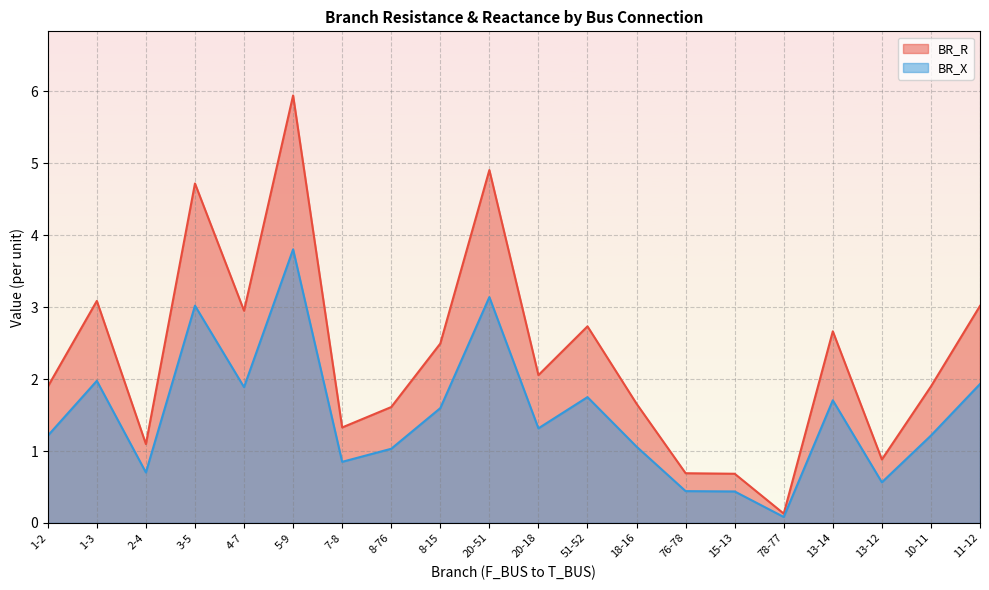

Rank the series by their average value, from lowest to highest.

BR_X, BR_R